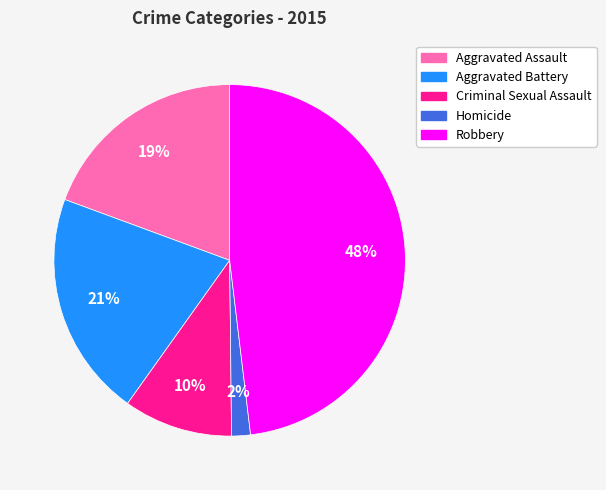

To the nearest percent, what is the average slice percentage?

20%